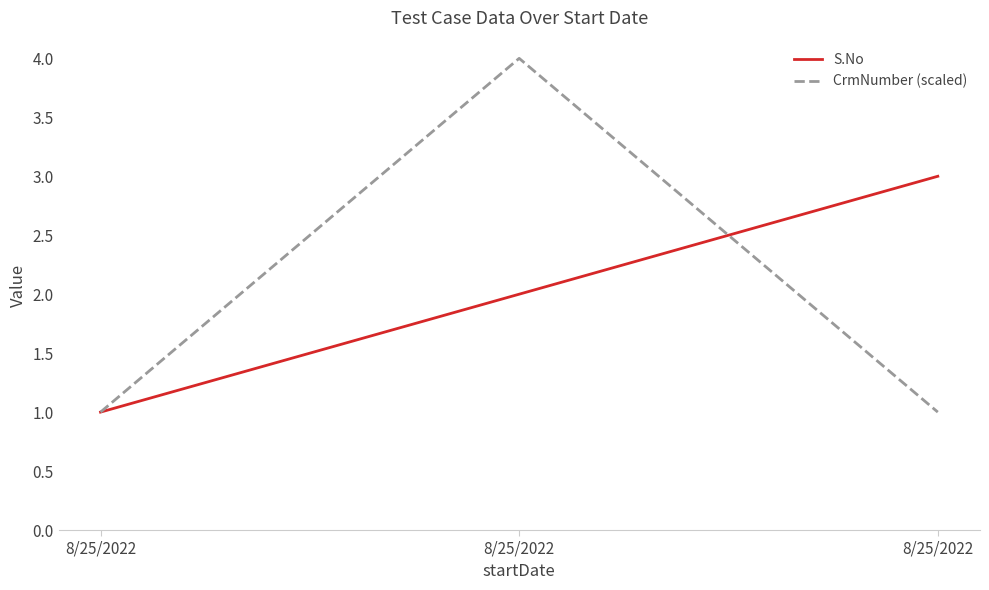

Count the number of data series in this chart.

2